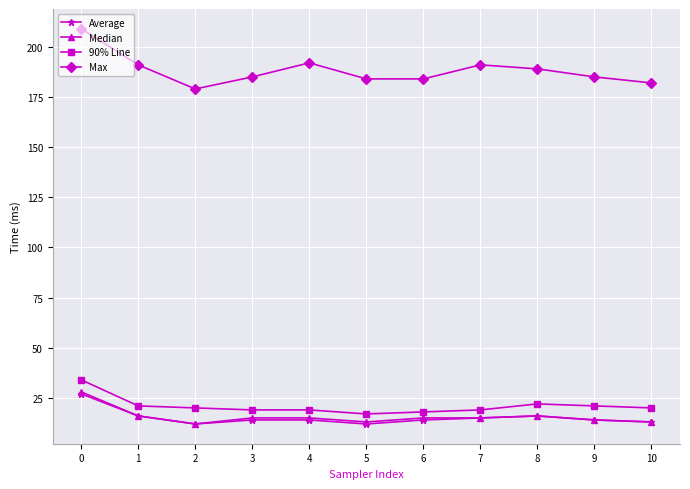

What is the difference between the highest and lowest values at 5?

172